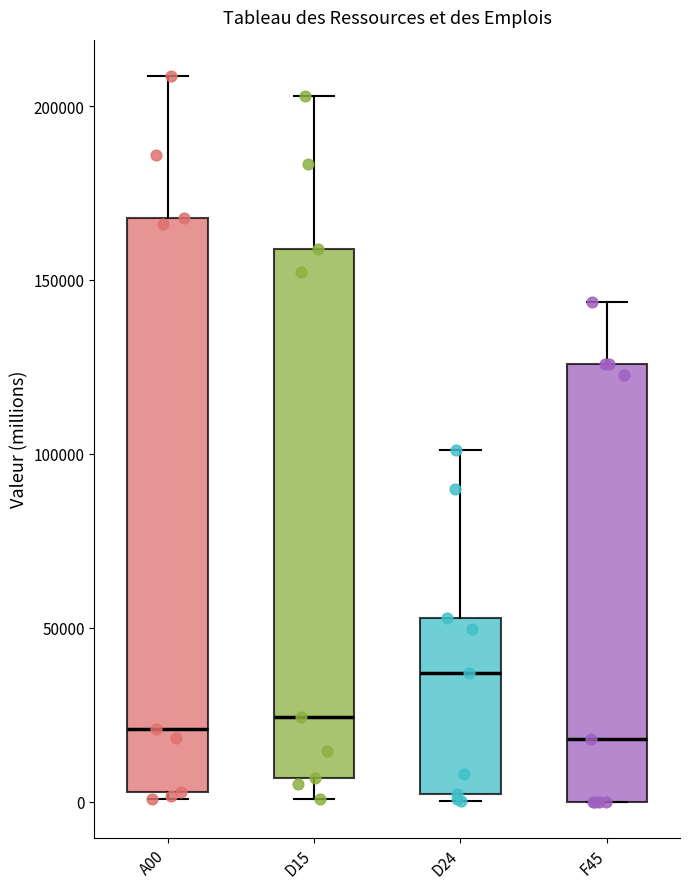

Where does the median line of the box for A00 sit on the y-axis? The values are not printed on the chart, so give them approximately, as read against the axis.

20000